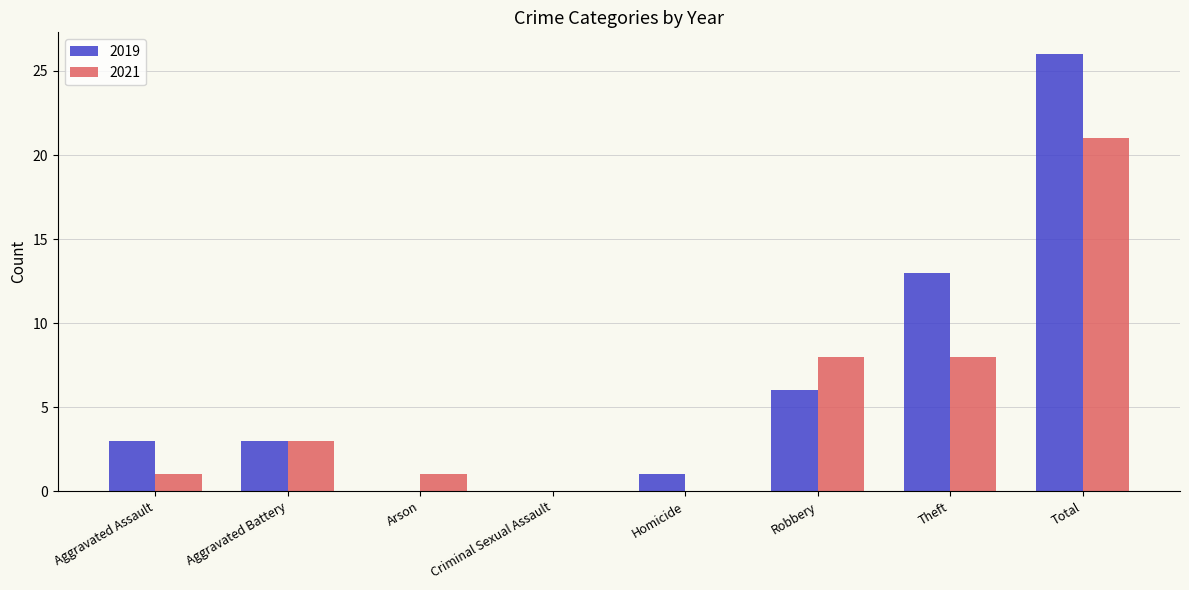

Which series has the widest spread of values?

2019